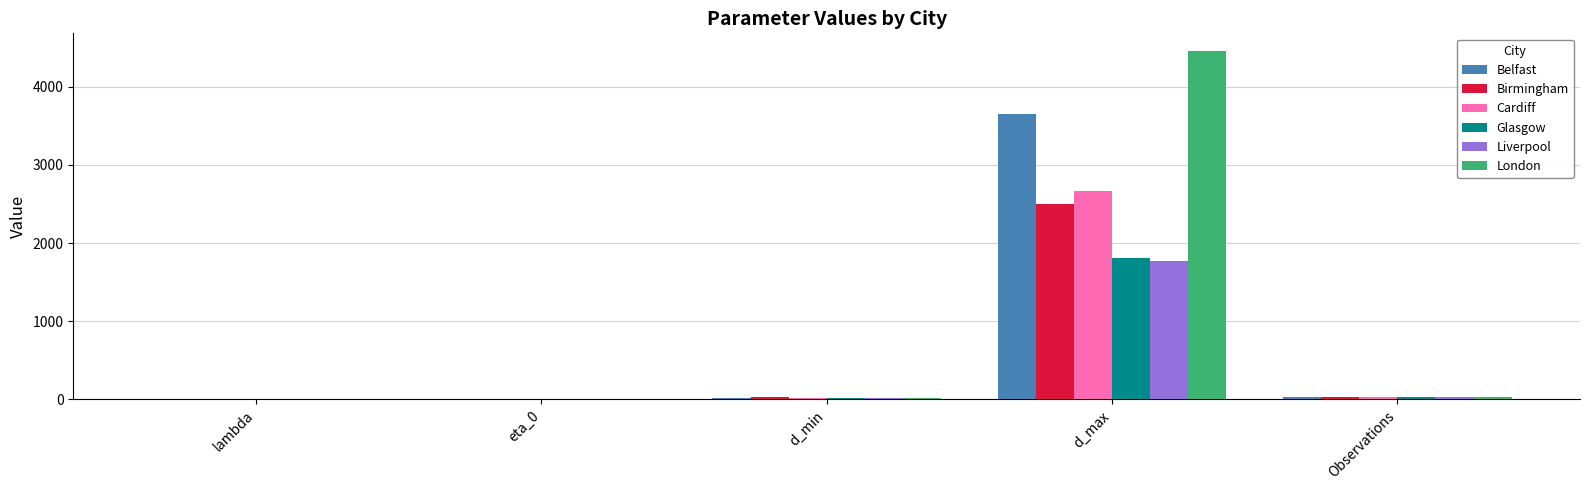

True or false: Birmingham has a value of 4.1 at eta_0.

True